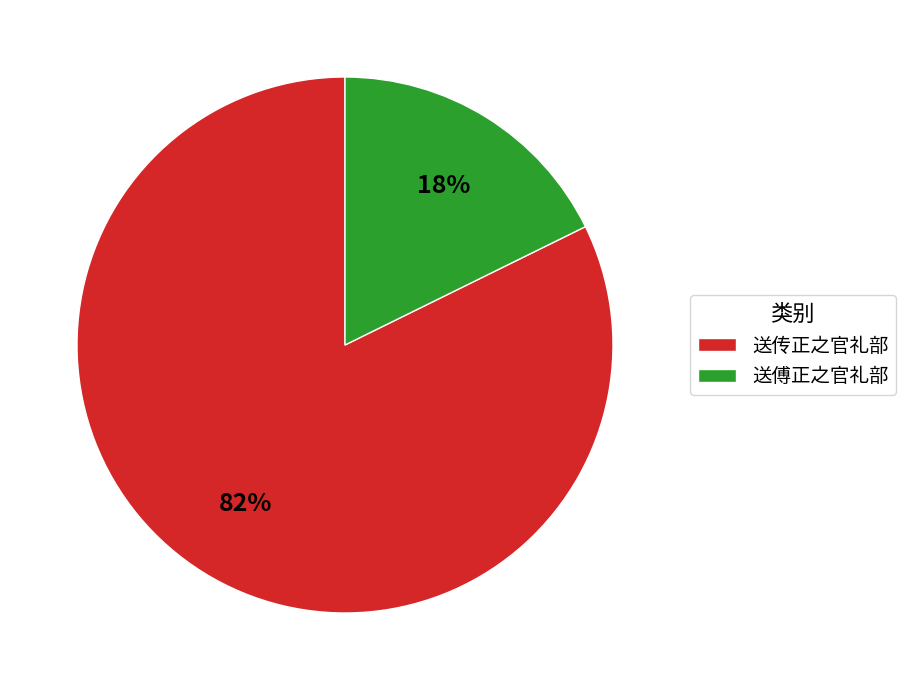

Rank the categories by value from highest to lowest.

送传正之官礼部, 送傅正之官礼部